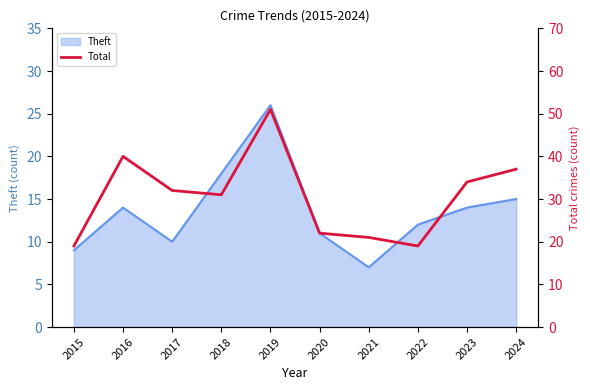

Which category has the highest value across all series?

2019